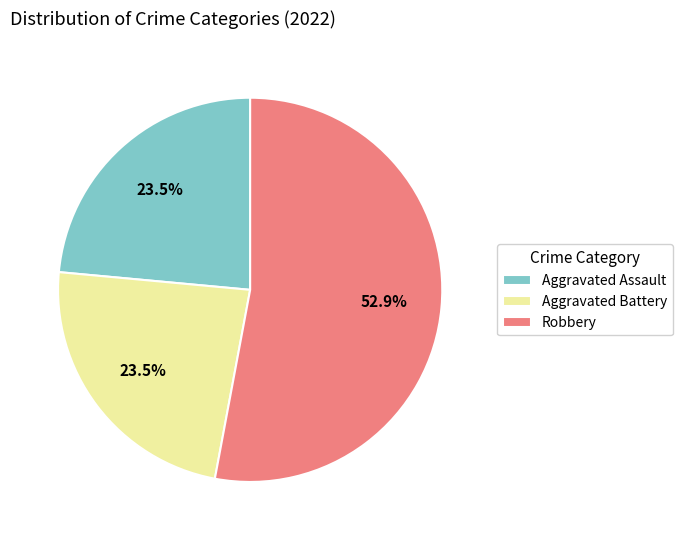

Does Robbery represent more than half of the total?

Yes